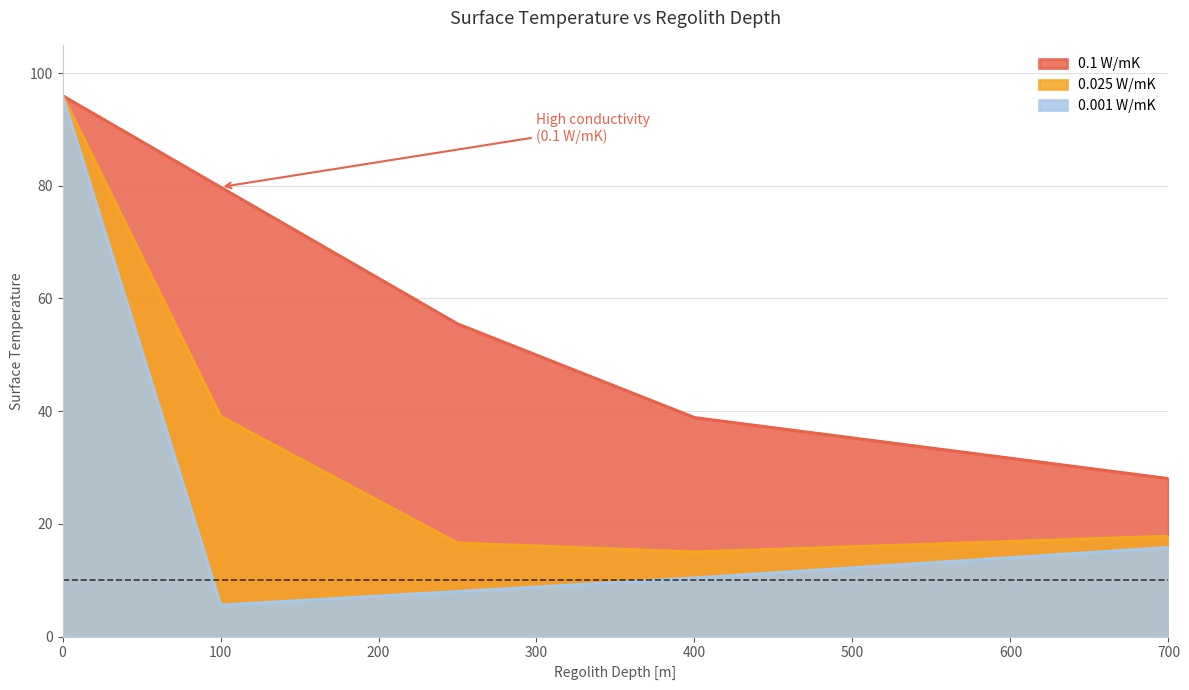

What is the sum of all 0.001 W/mK values?

135.9